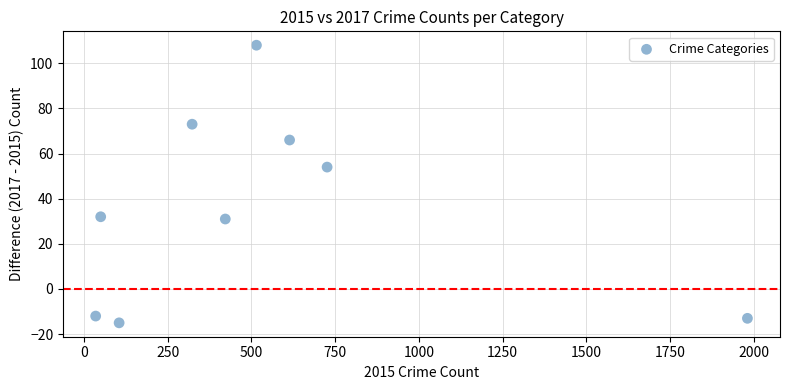

What Y value in the scatter plot is closest to 46?

54